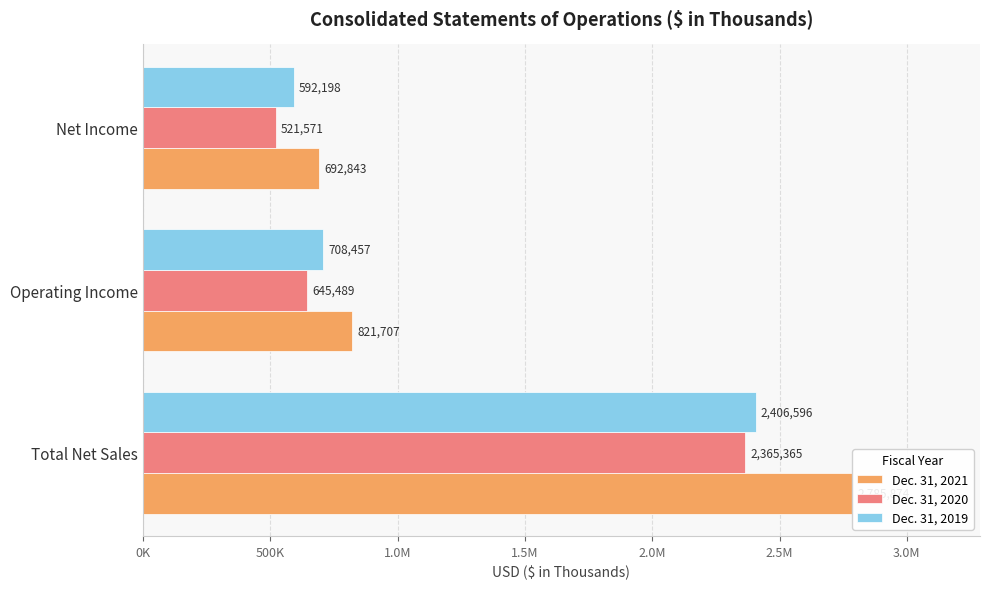

Which series has the largest range (max minus min)?

Dec. 31, 2021